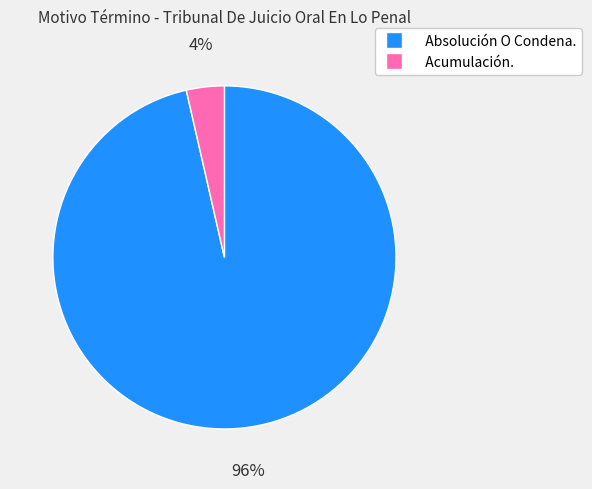

What is the largest slice in the pie chart?

Absolución O Condena.